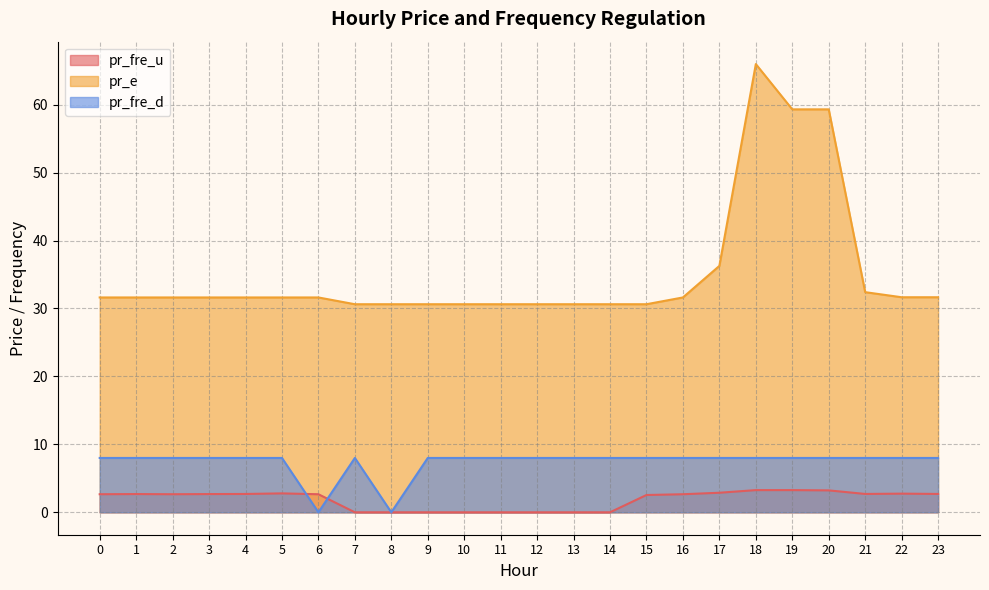

What is the value of the pr_fre_d point at the 16th from the left?

8.0